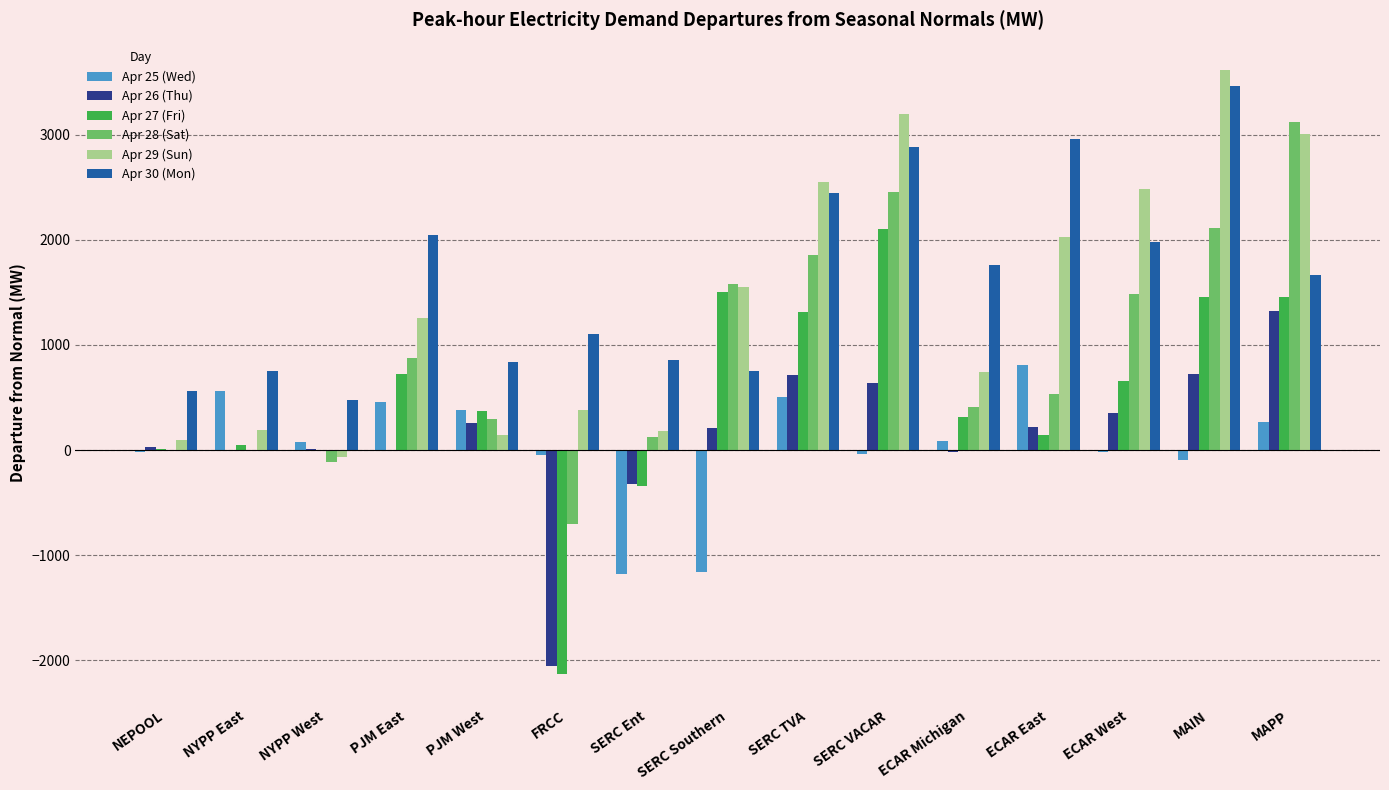

How many groups of bars are there?

15